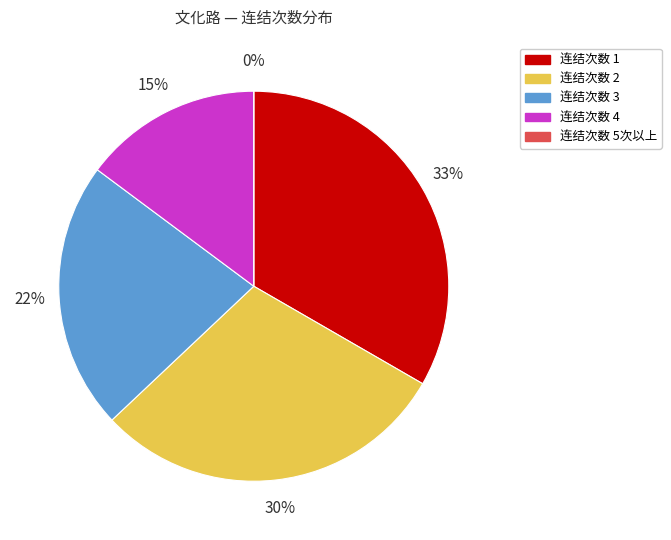

Does any single category account for the majority?

No